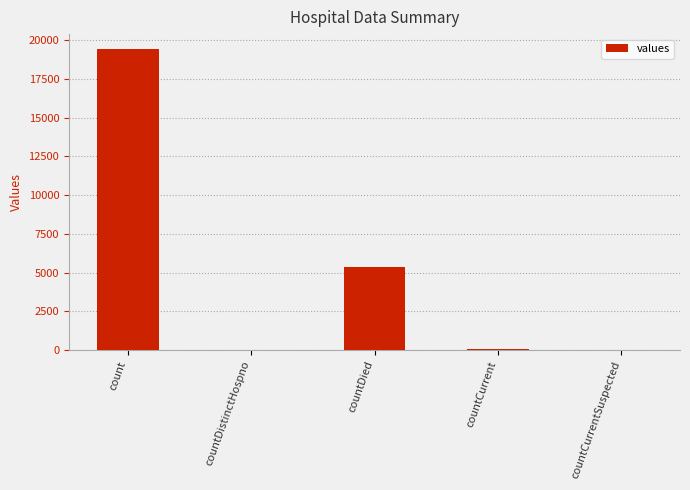

Are the bars grouped side by side (vs. stacked)?

No